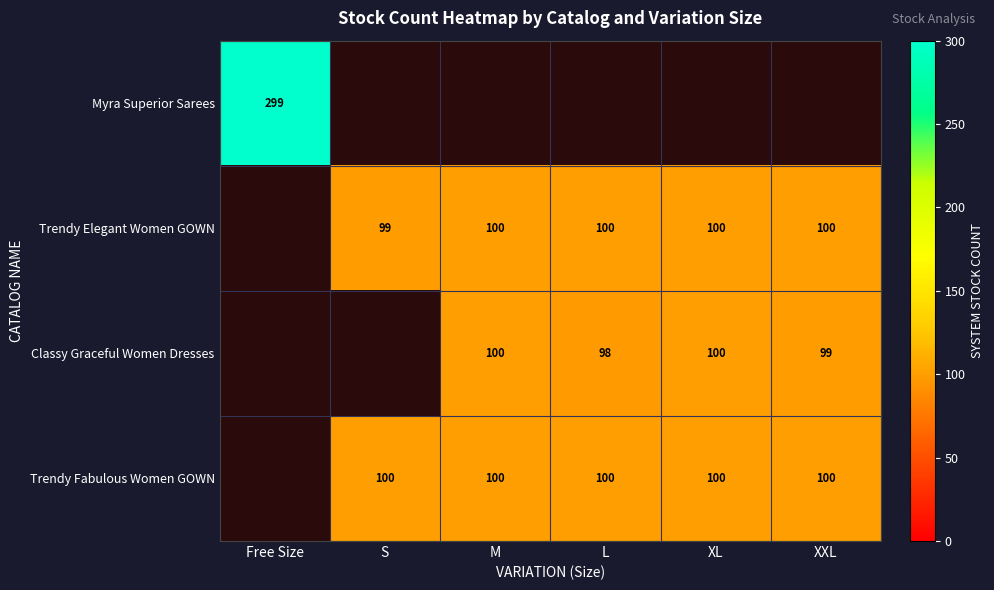

True or false: Classy Graceful Women Dresses has a value of 153.0 at M.

False